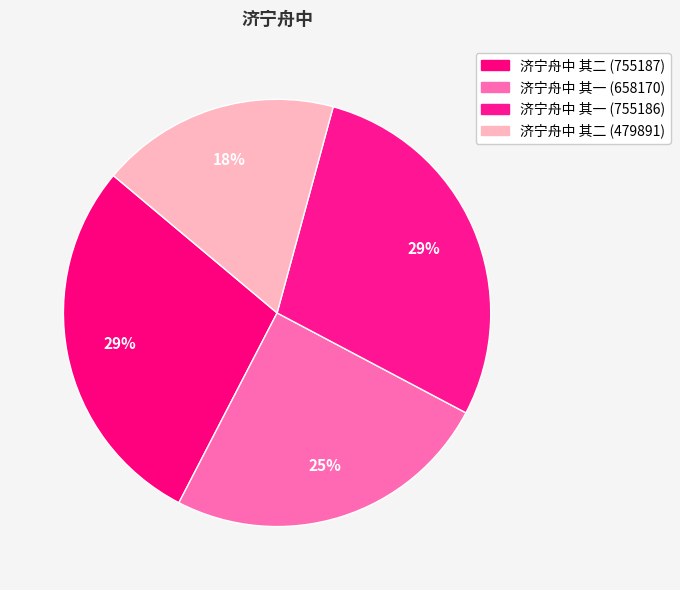

How many slices are in this pie chart?

4